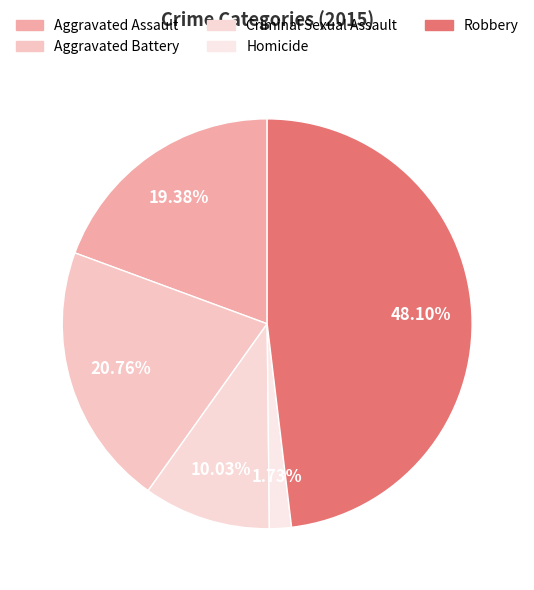

To the nearest percent, what is the difference between the Aggravated Assault and Aggravated Battery slice percentages?

1%